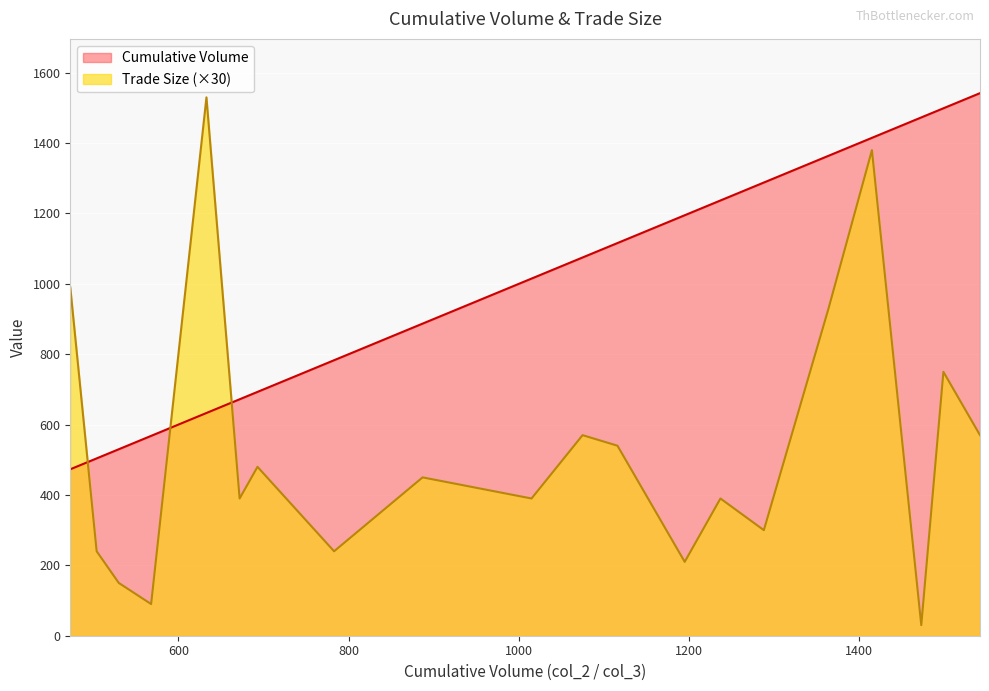

True or false: Trade Size has more than 1 points higher than both neighbors.

True